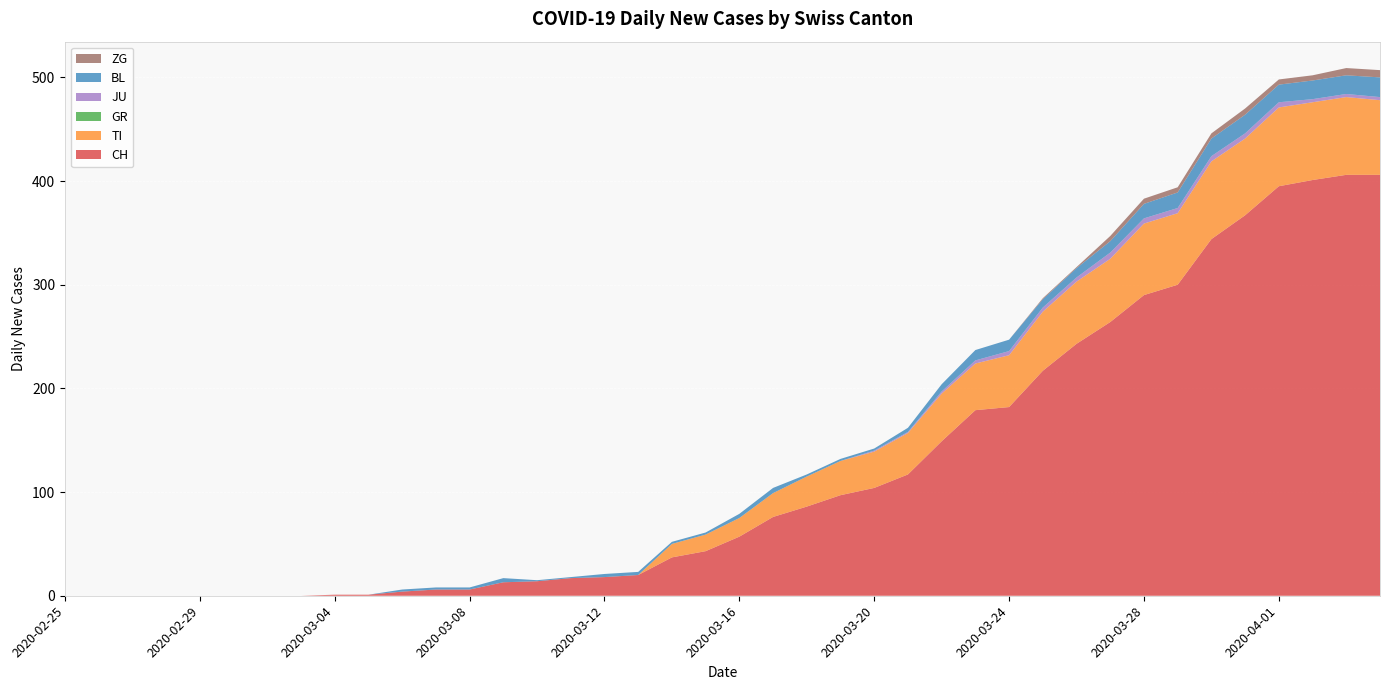

Reading left to right, list all the values displayed in this chart.

CH: 0	0	0	0	0	0	0	0	1	1	4	6	6	13	14	17	18	20	37	43	57	76	86	97	104	117	149	179	182	217	243	264	290	300	344	367	395	401	406	406
TI: 0	0	0	0	0	0	0	0	0	0	0	0	0	0	0	0	0	0	13	16	18	23	29	33	35	40	46	45	50	57	60	61	69	69	75	74	76	75	75	72
GR: 0	0	0	0	0	0	0	0	0	0	0	0	0	0	0	0	0	0	0	0	0	0	0	0	0	0	0	0	0	0	0	0	0	0	0	0	0	0	0	0
JU: 0	0	0	0	0	0	0	0	0	0	0	0	0	0	0	0	0	0	0	0	0	0	0	0	1	1	2	3	4	4	4	6	5	5	5	5	5	3	3	3
BL: 0	0	0	0	0	0	0	0	0	0	2	2	2	4	1	1	3	3	2	2	4	5	2	2	2	4	7	10	11	8	9	11	14	15	17	18	17	18	18	19
ZG: 0	0	0	0	0	0	0	0	0	0	0	0	0	0	0	0	0	0	0	0	0	0	0	0	0	0	0	0	0	1	1	5	5	5	5	6	5	5	7	7